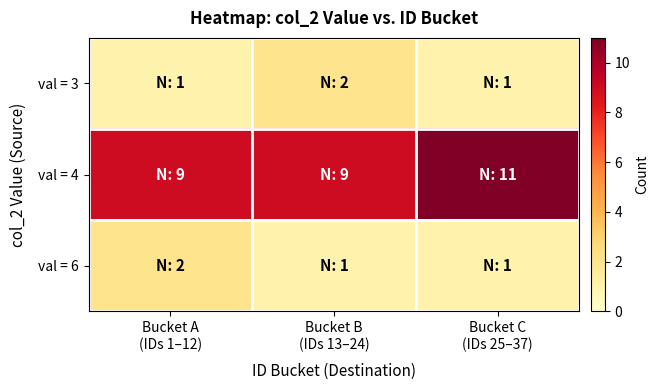

What is the minimum value shown in the chart?

1